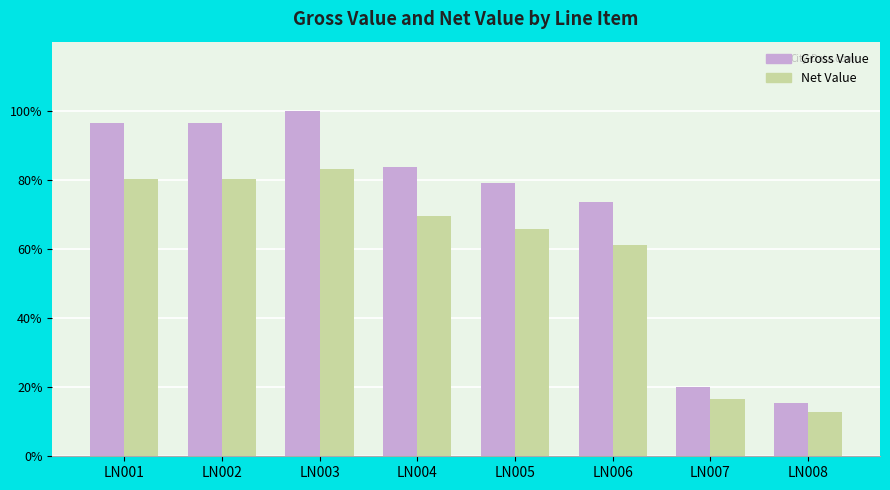

At which category is the sum across all series the highest?

LN003